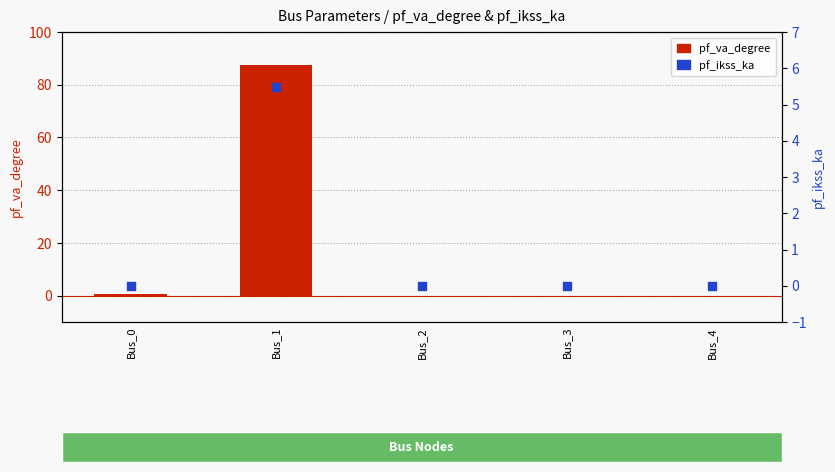

At how many categories does at least one series exceed 67?

1